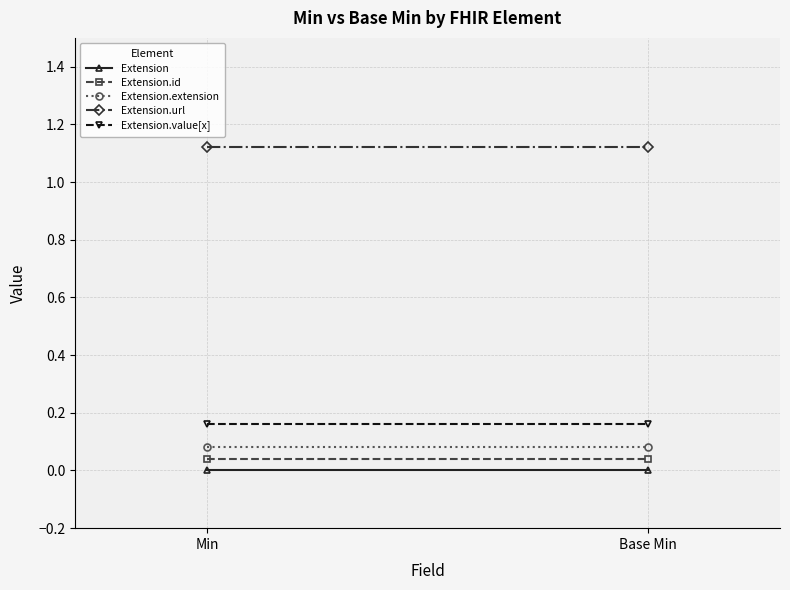

What is the greatest value displayed?

1.1